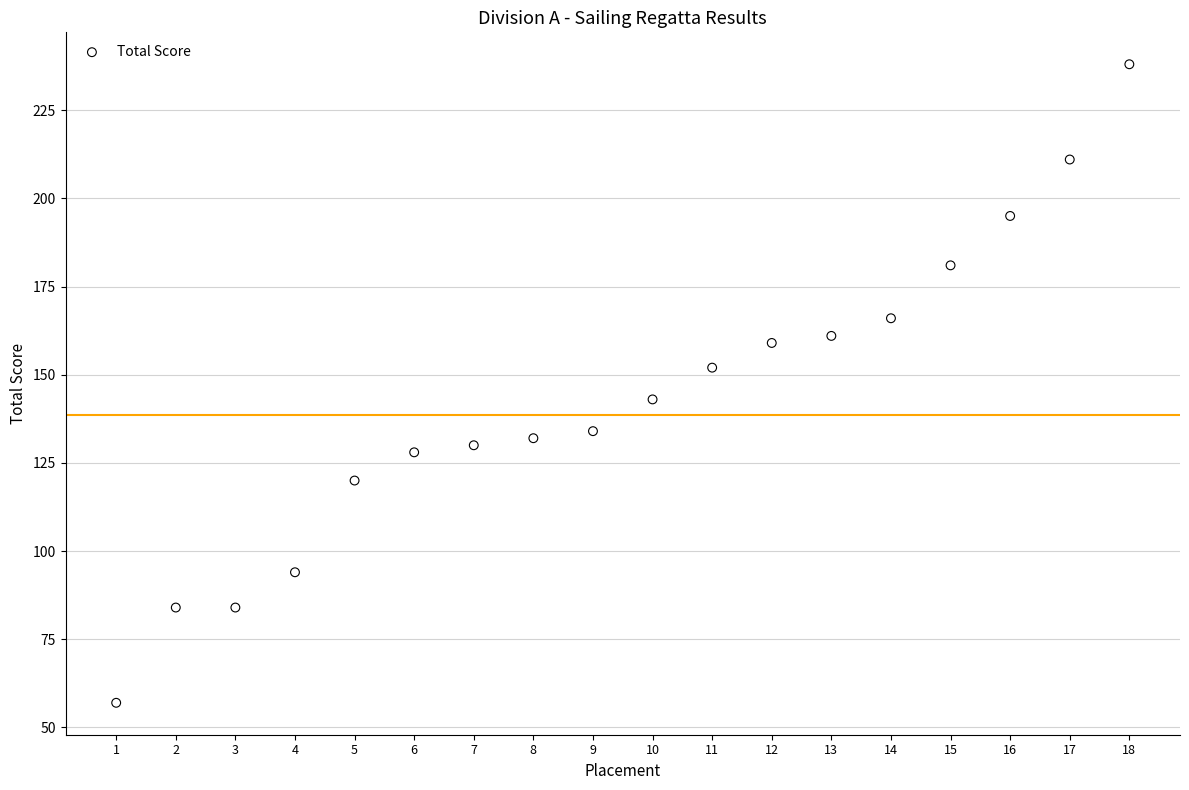

What is the range of X values (max minus min)?

17